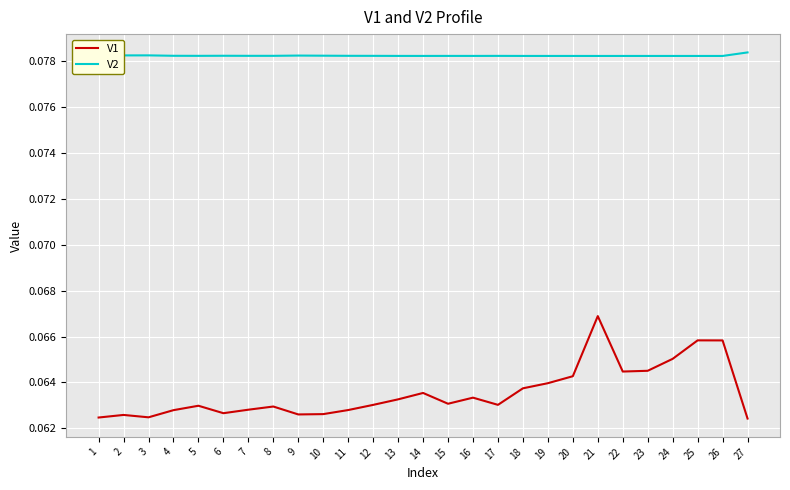

At which category is the sum across all series the highest?

21